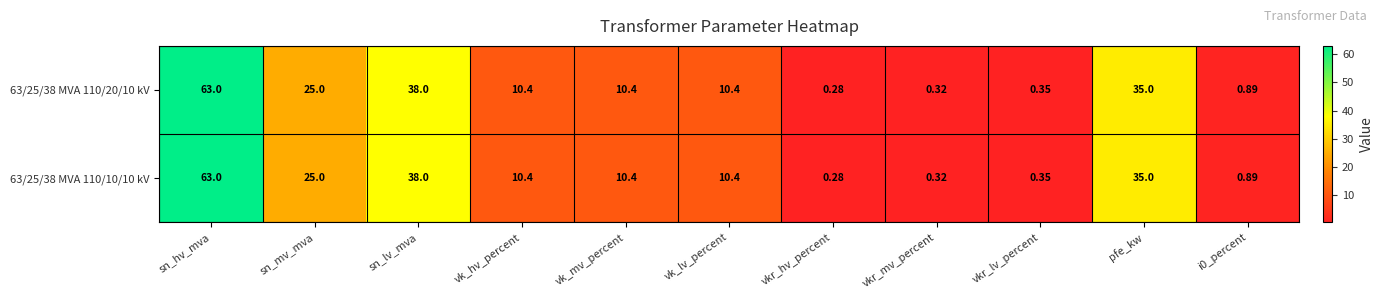

At which label does 63/25/38 MVA 110/10/10 kV first exceed 10?

sn_hv_mva